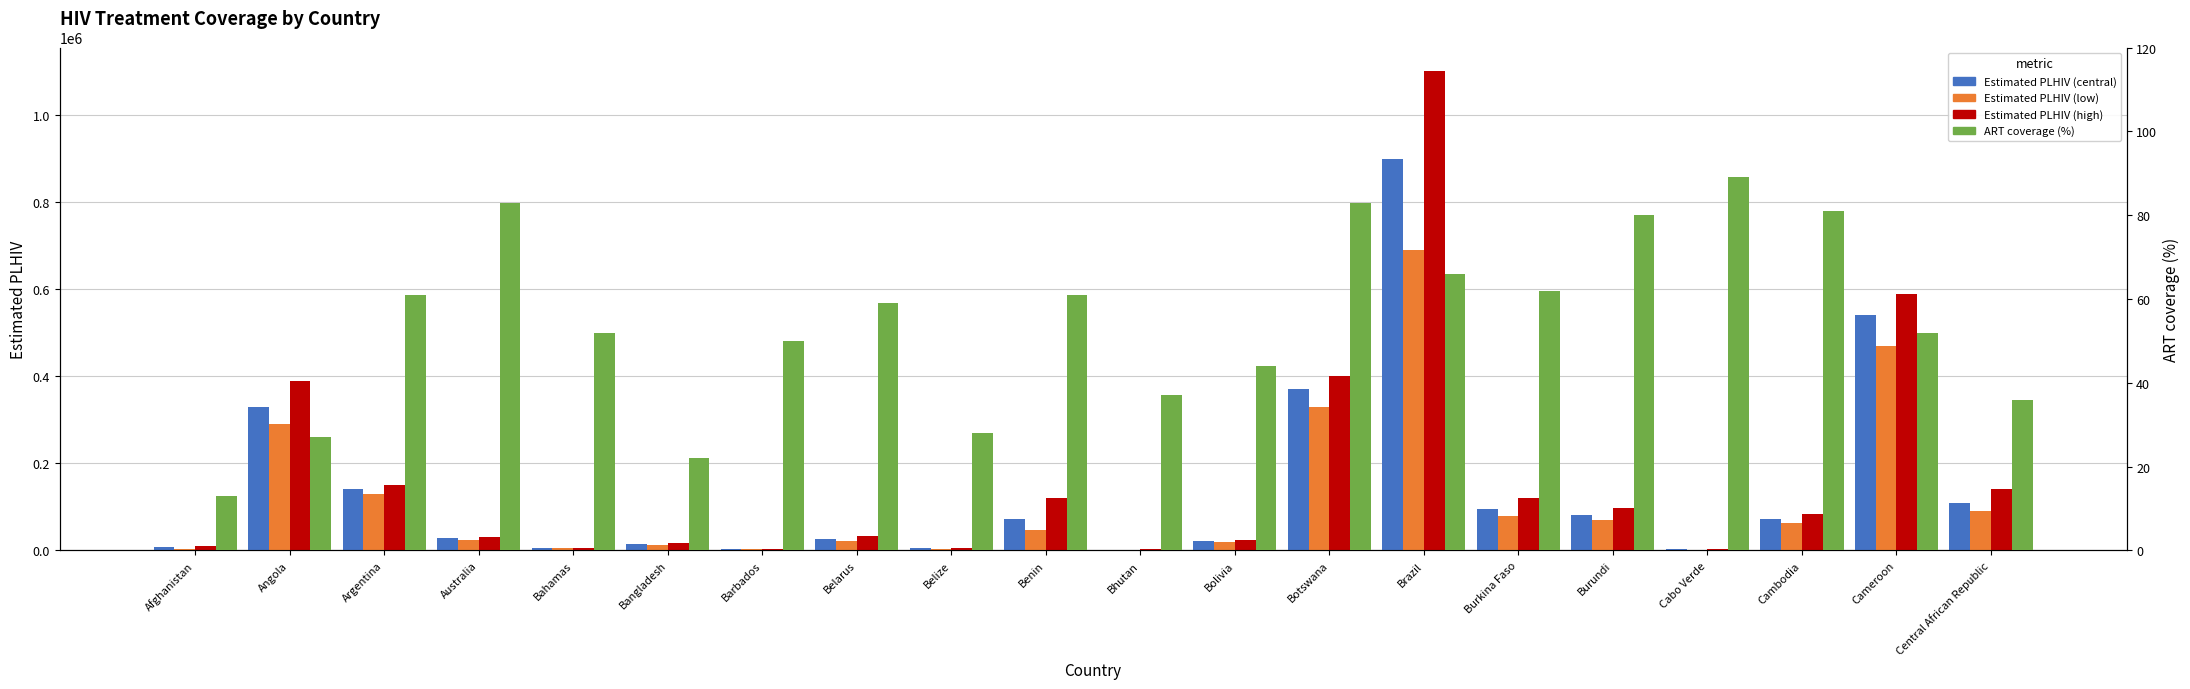

Reading right to left, transcribe all the data shown in this chart.

Estimated PLHIV (central): 110000	540000	73000	2400	82000	96000	900000	370000	22000	1300	73000	4900	27000	3000	14000	6000	28000	140000	330000	7200
Estimated PLHIV (low): 90000	470000	64000	2100	71000	78000	690000	330000	20000	700	48000	4400	22000	2700	12000	5300	23000	130000	290000	4100
Estimated PLHIV (high): 140000	590000	84000	2900	97000	120000	1100000	400000	24000	2700	120000	5400	34000	3400	16000	6700	31000	150000	390000	11000
ART coverage (%): 36	52	81	89	80	62	66	83	44	37	61	28	59	50	22	52	83	61	27	13